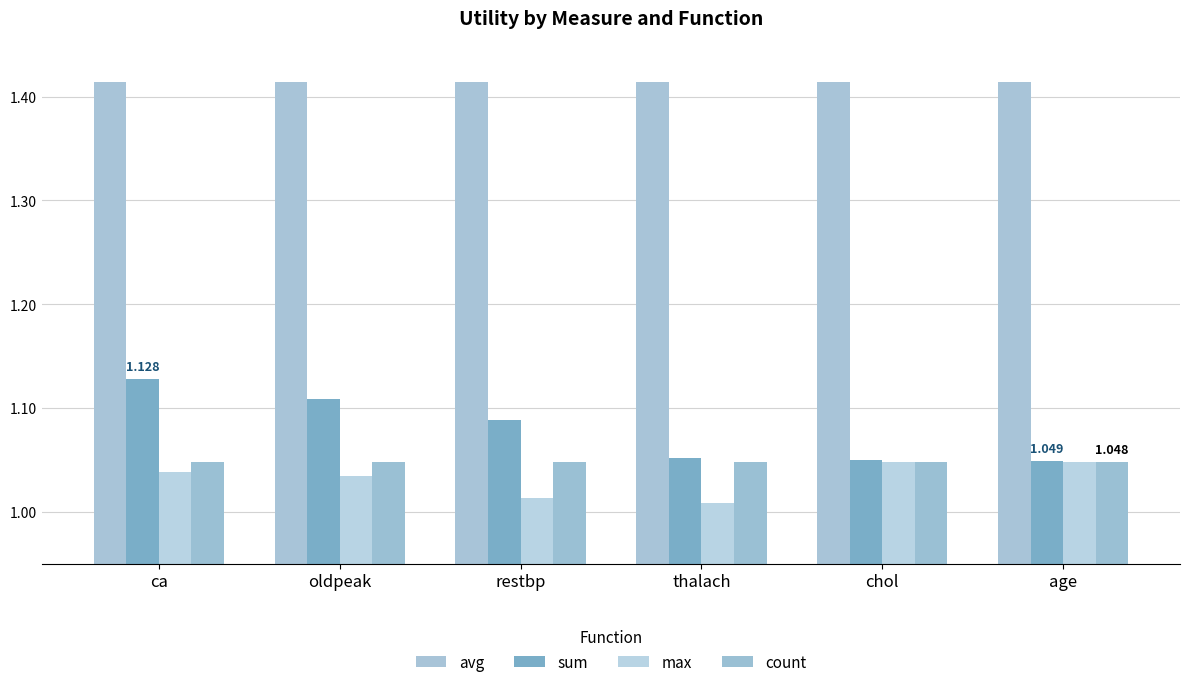

Rank the series by their maximum value, from lowest to highest.

max, count, sum, avg